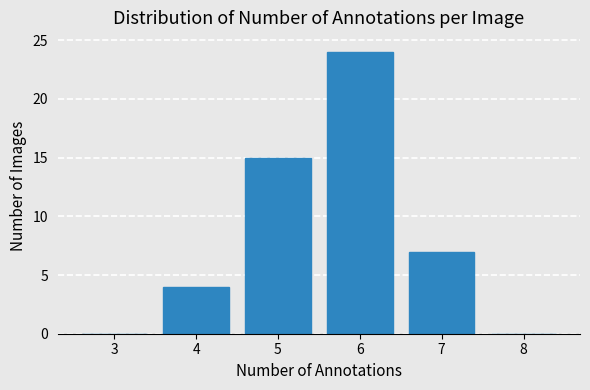

Reading left to right, list all the values displayed in this chart.

3=0	4=4	5=15	6=24	7=7	8=0